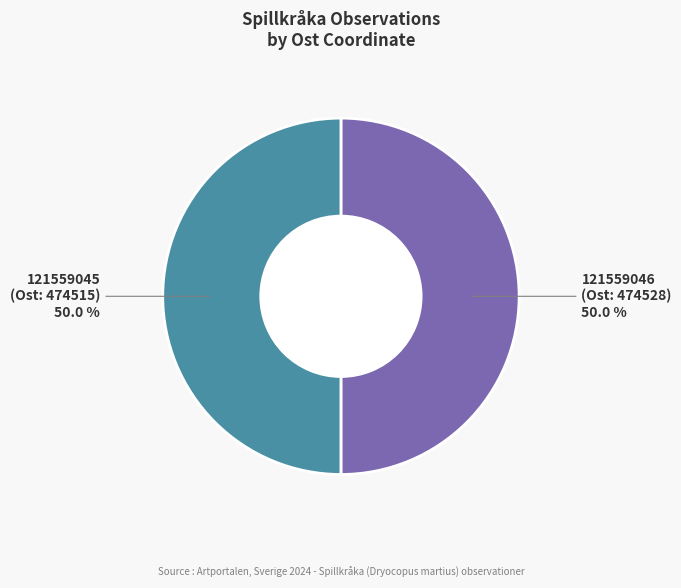

How many slices are in this pie chart?

2